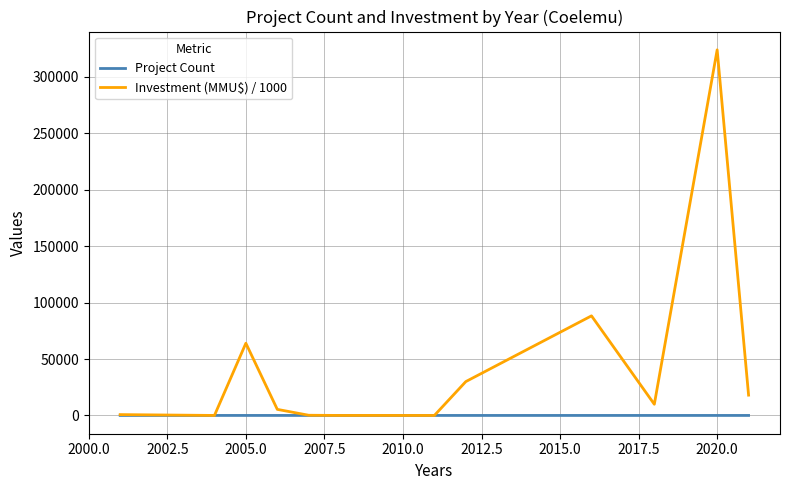

In Investment (MMU$) / 1000, how many points are higher than both neighbors (excluding endpoints)?

4